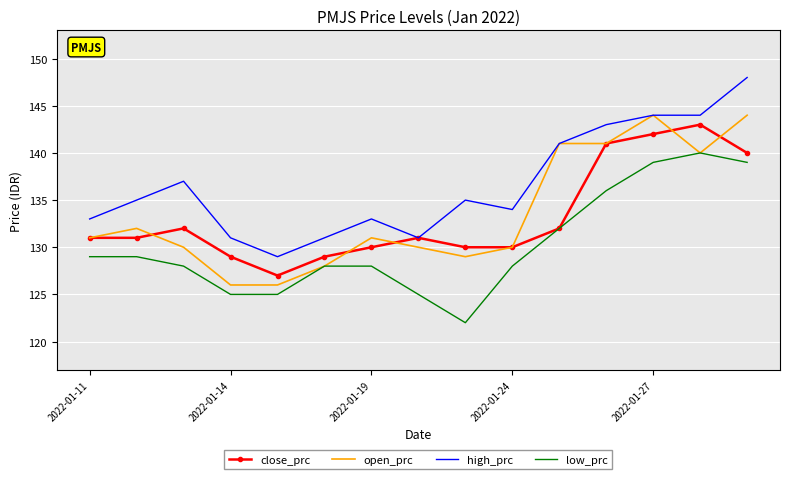

What is the greatest value displayed?

148